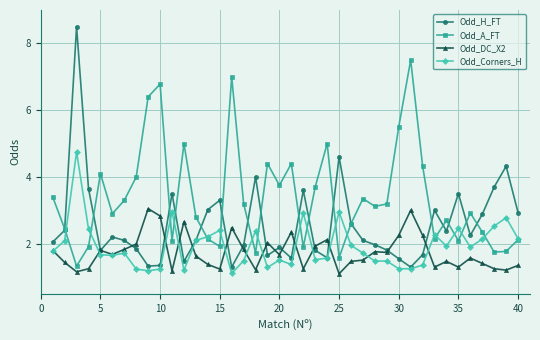

Which series has the widest spread of values?

Odd_H_FT